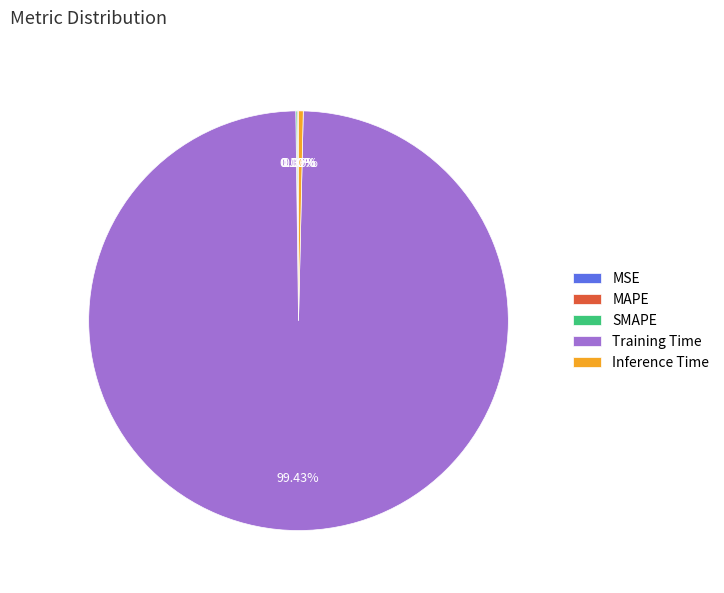

Which slice is the largest?

Training Time